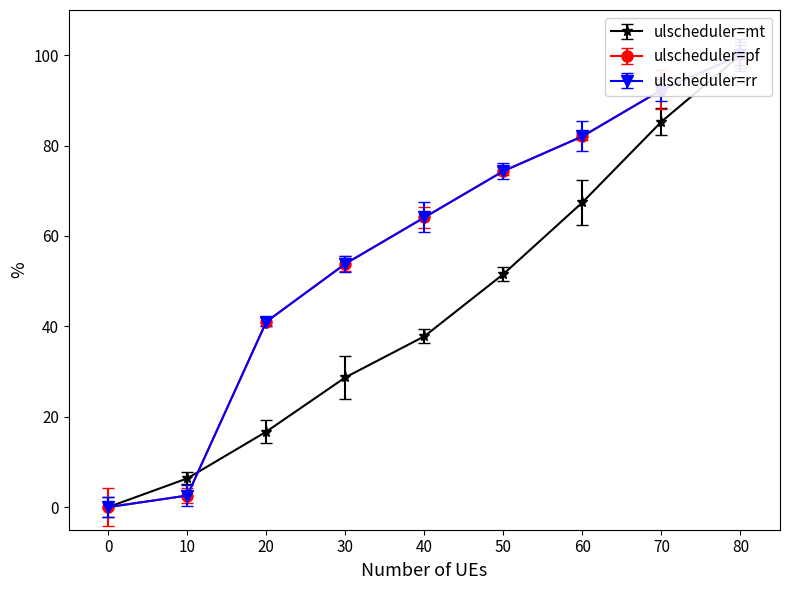

Reading right to left, extract all data points from this chart.

temp: 80=100.0	70=85.3	60=67.4	50=51.6	40=37.8	30=28.7	20=16.7	10=6.4	0=0.0
arc_length_scaled: 80=100.0	70=92.3	60=82.1	50=74.4	40=64.1	30=53.8	20=41.0	10=2.6	0=0.0
Points_0_scaled: 80=100.0	70=92.3	60=82.1	50=74.4	40=64.1	30=53.8	20=41.0	10=2.6	0=0.0